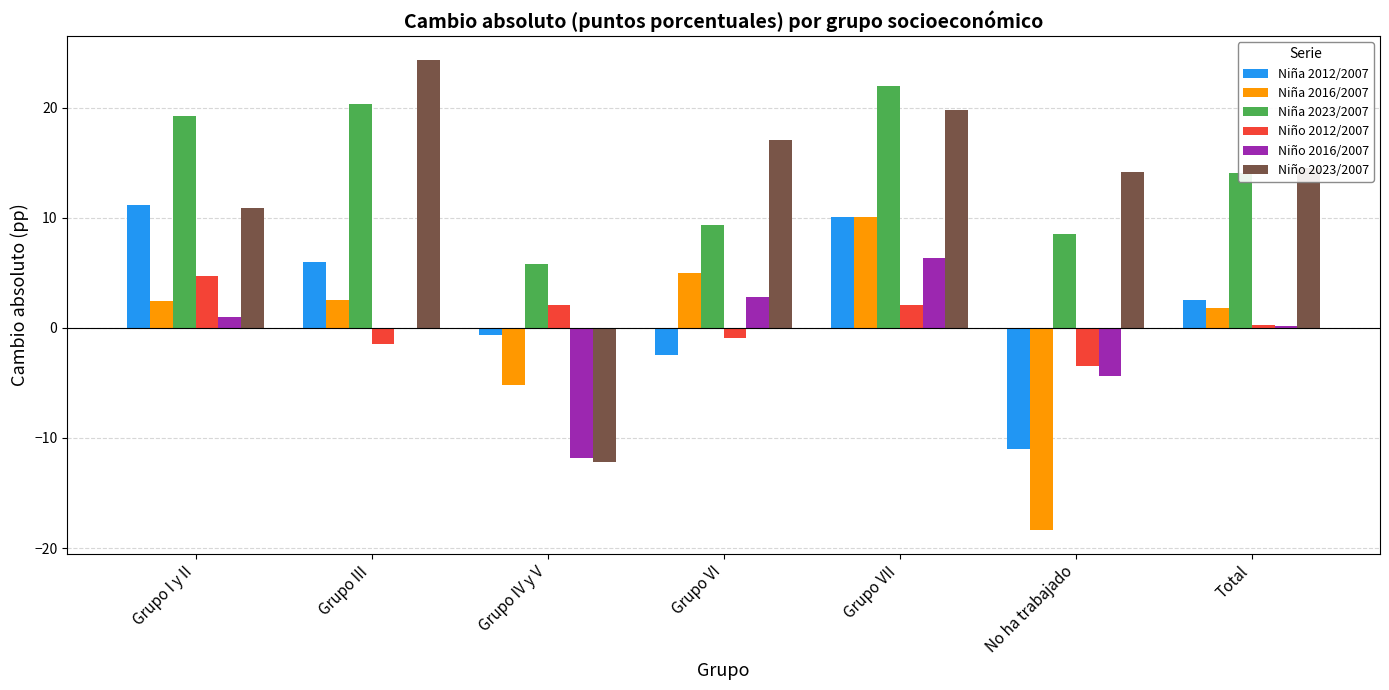

At which label is Niña 2023/2007 closest to 13?

Total